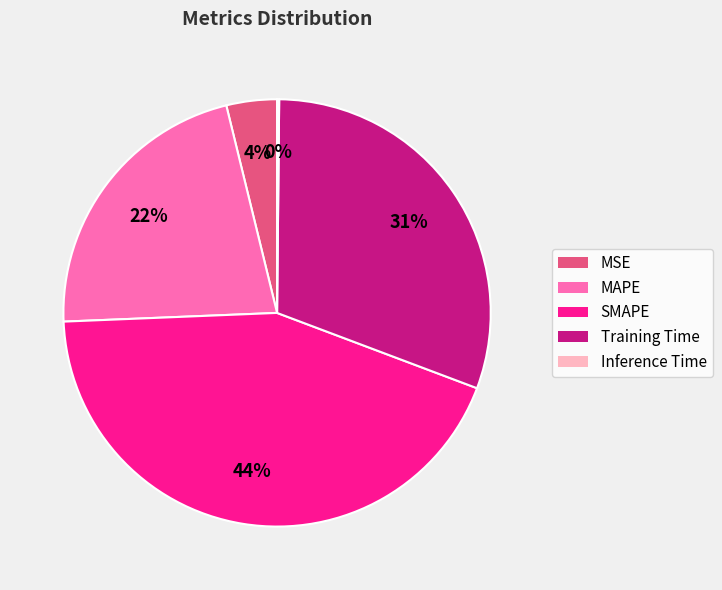

What percentage is the Training Time slice, to the nearest percent?

31%